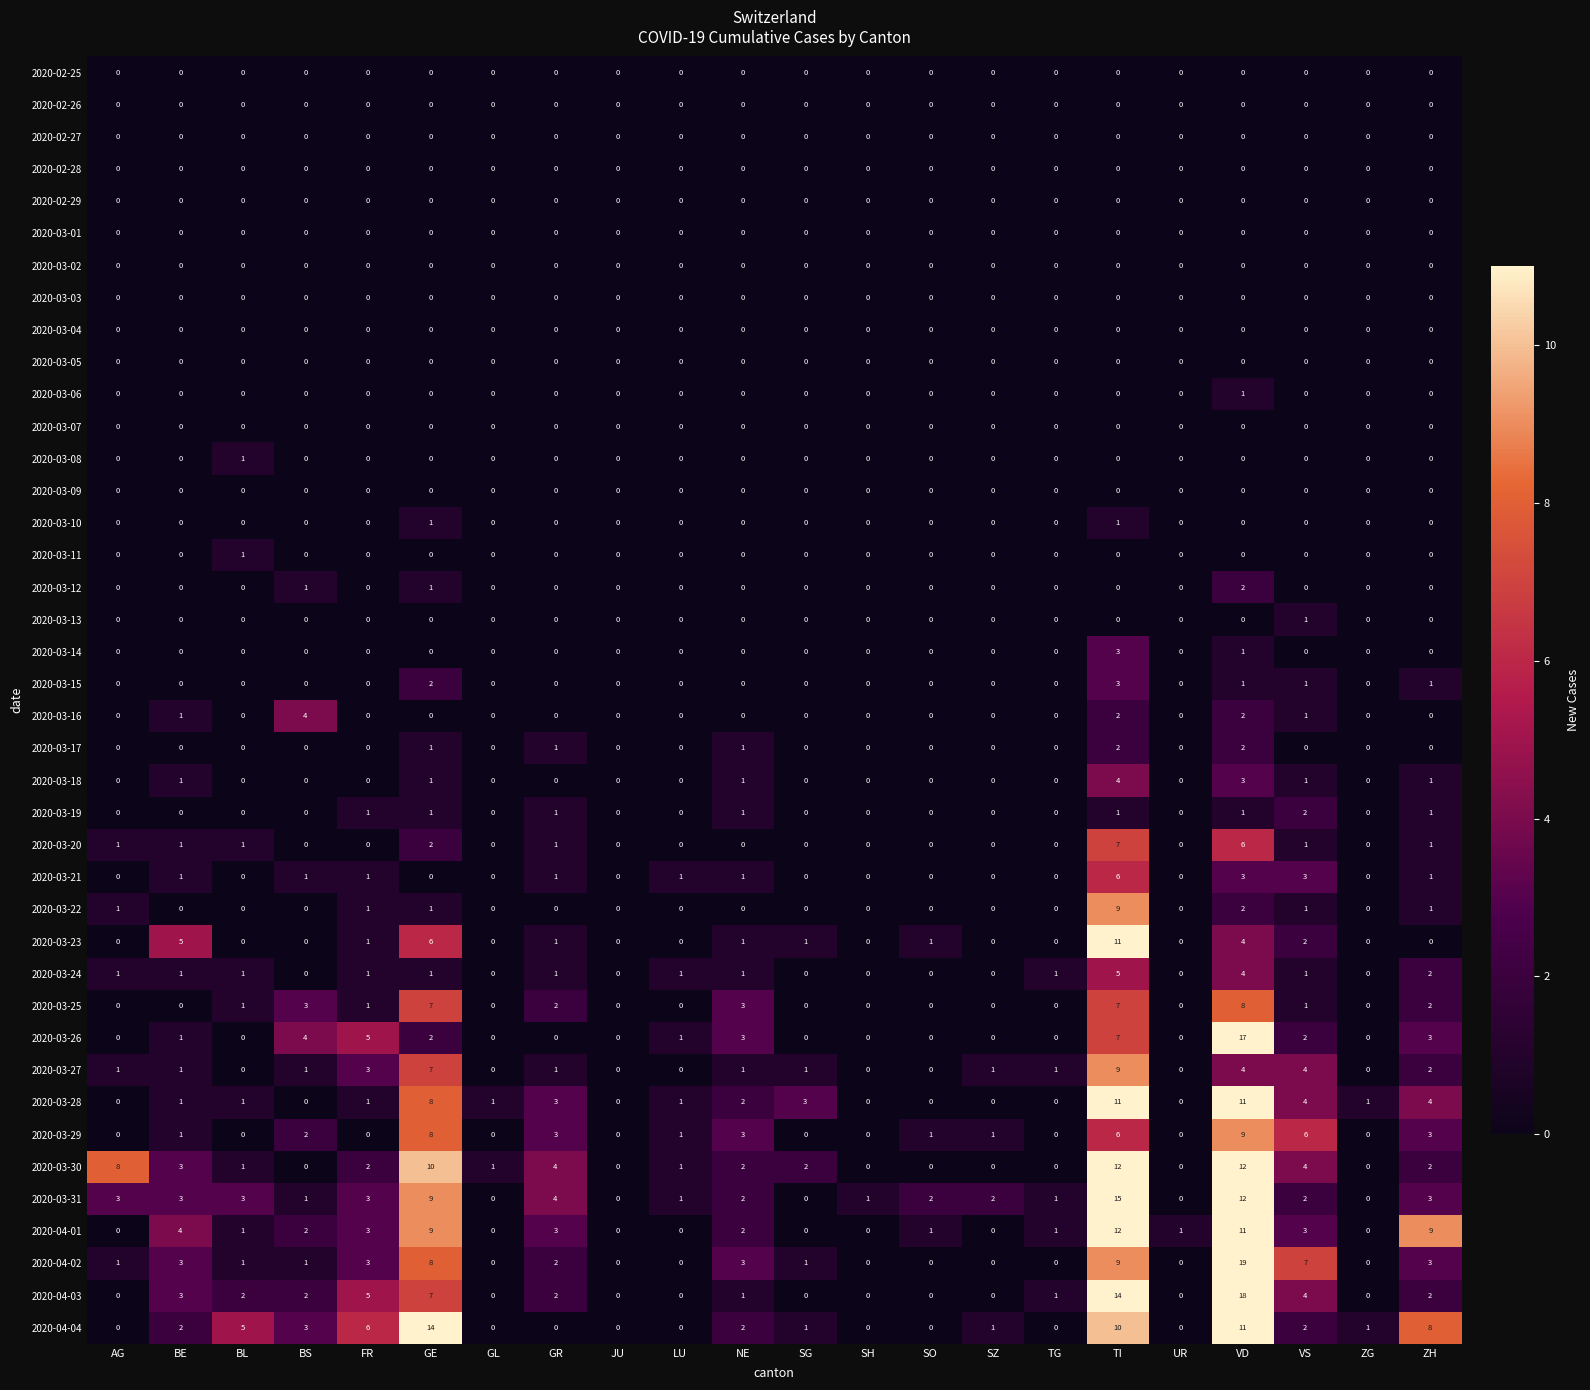

How many 2020-03-11 values are between 0 and 1?

22